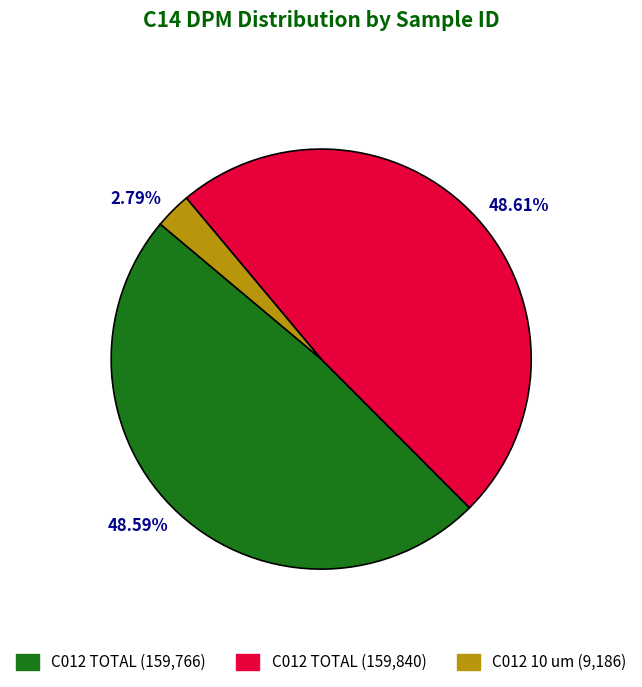

Do C012 TOTAL (159840) and C012 10 um (9186) together represent more than half of the pie?

Yes